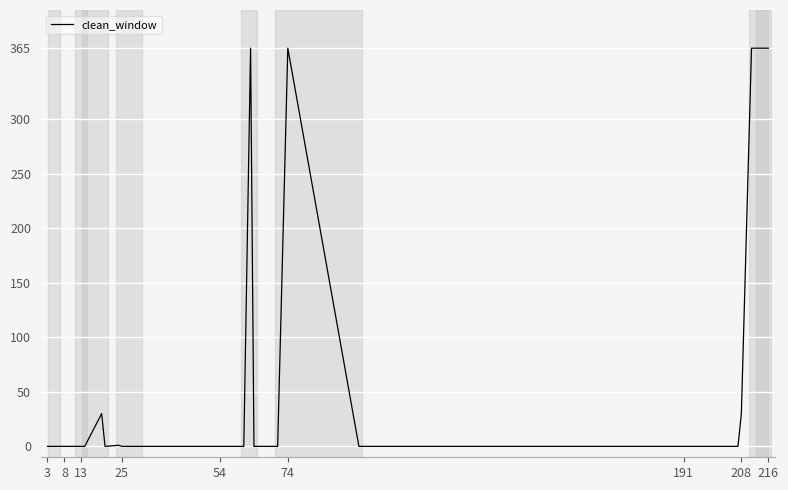

Does the chart have visible grid lines?

Yes